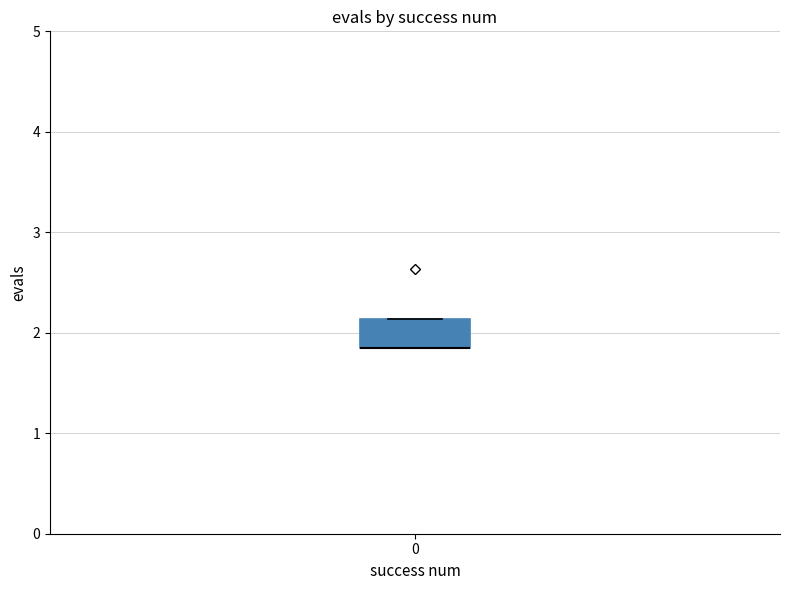

Read this box plot against the y-axis: the position of the median line, the range covered by the box, and the ends of both whiskers. The values are not printed on the chart, so give them approximately, as read against the axis.

median 1.8 (drawn on the box's lower edge), box 1.8 to 2.1, whiskers 1.8 to 2.1